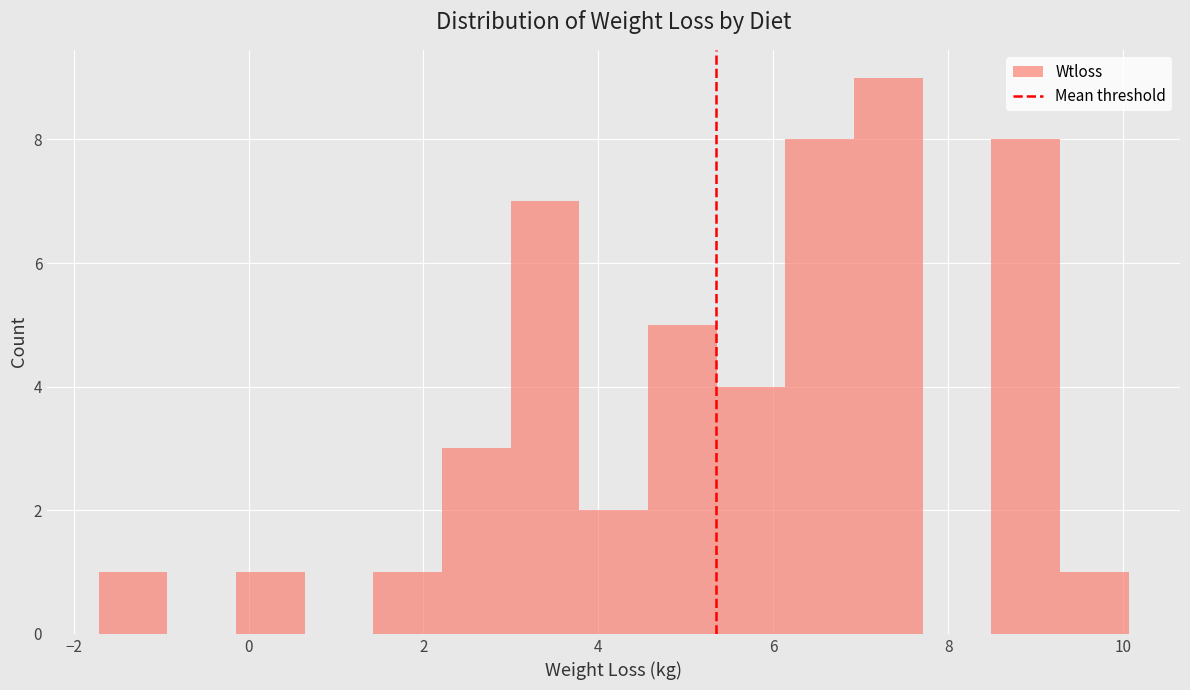

Around what value on the x-axis is the tallest bar? Give the approximate position of its centre, as read against the axis.

7.4